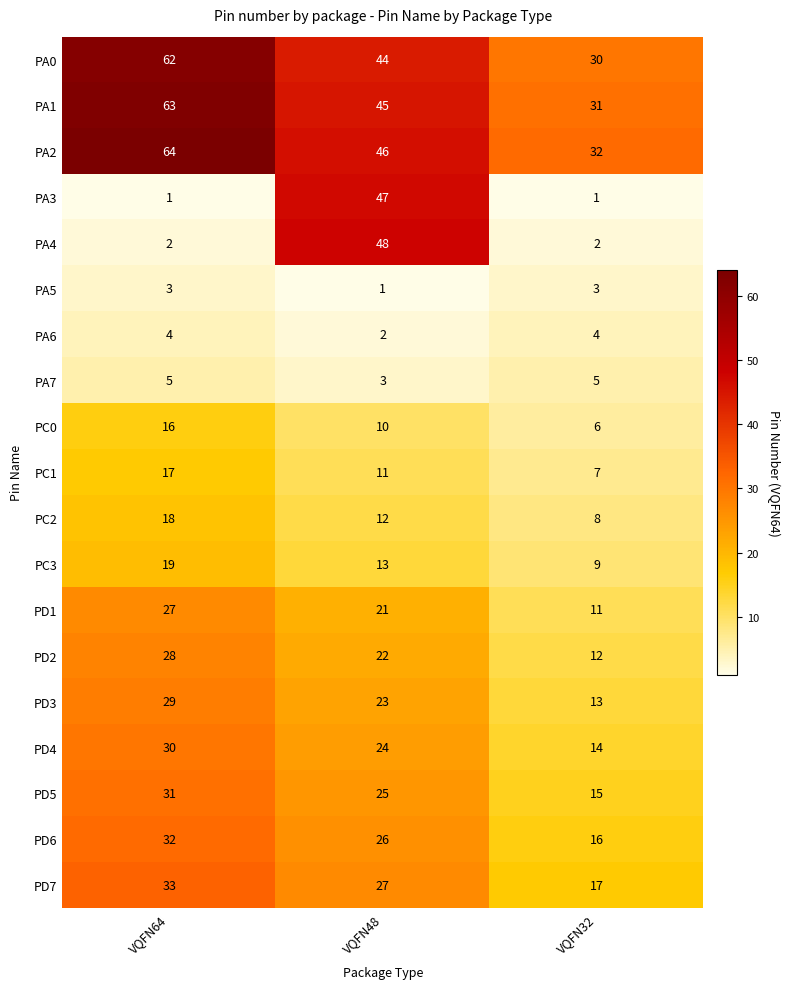

What is the difference between the maximum and minimum values in the PD1 series?

16